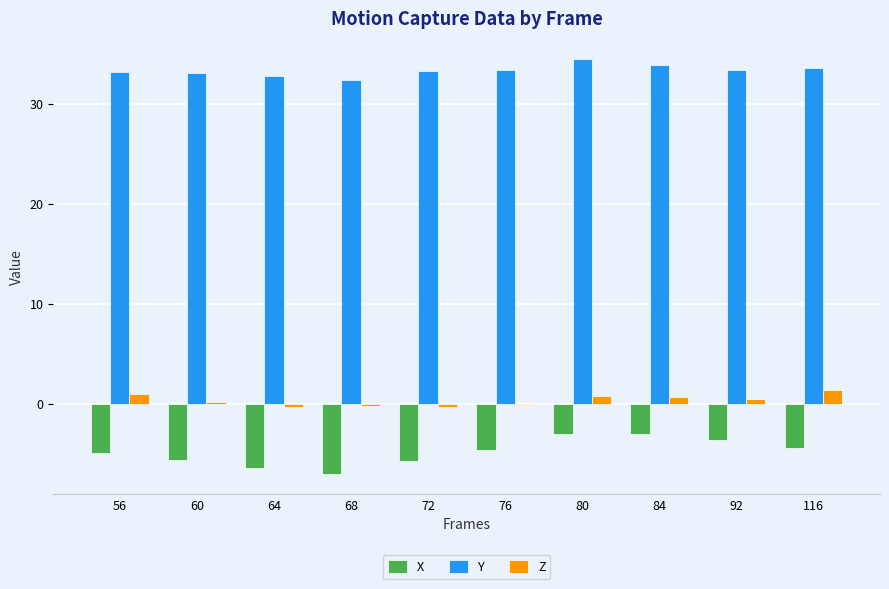

Are the bars horizontal?

No